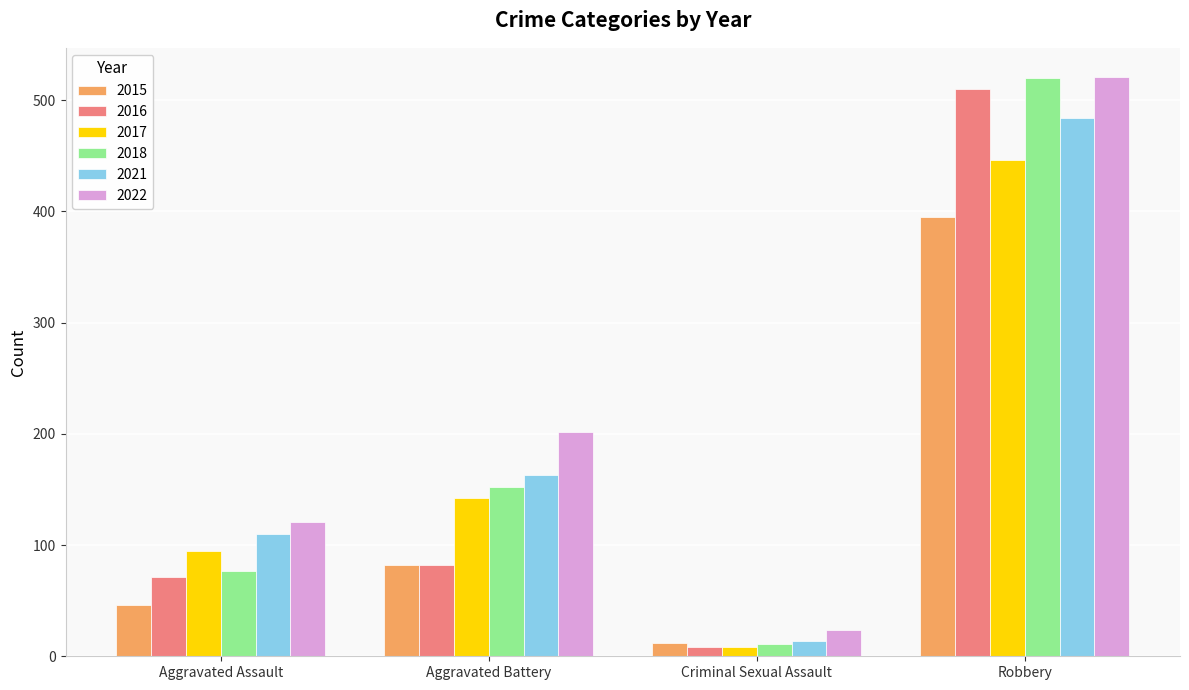

What is the total value across all series at Aggravated Battery?

823